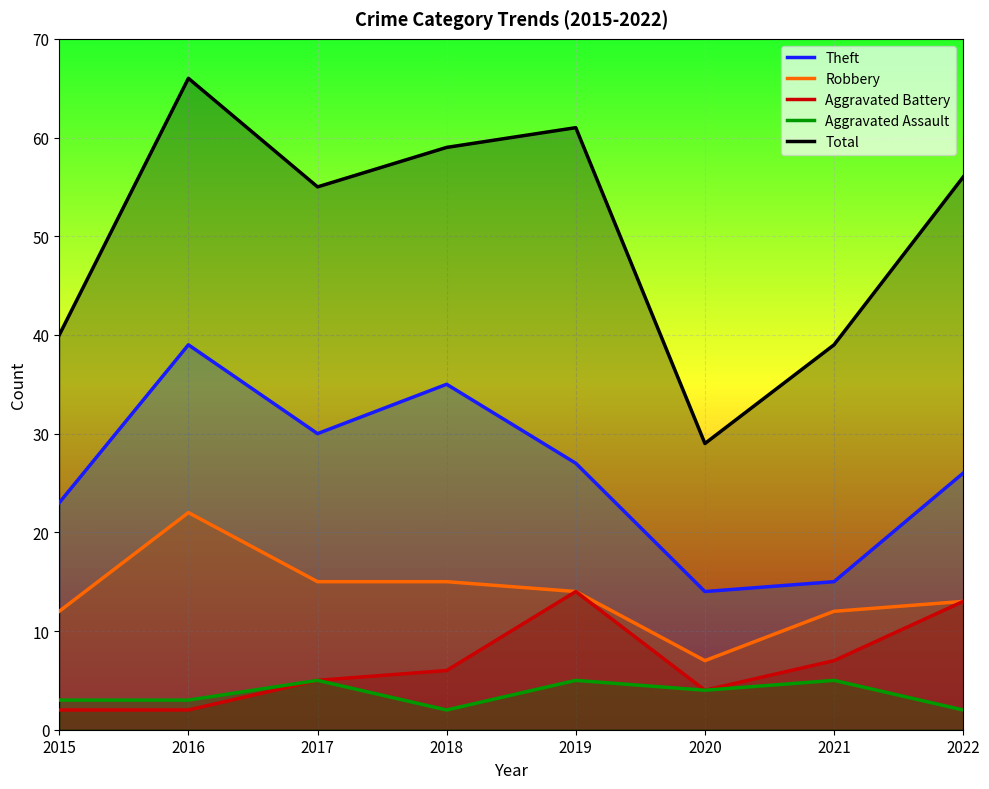

Does the chart display data point markers on the line(s)?

No